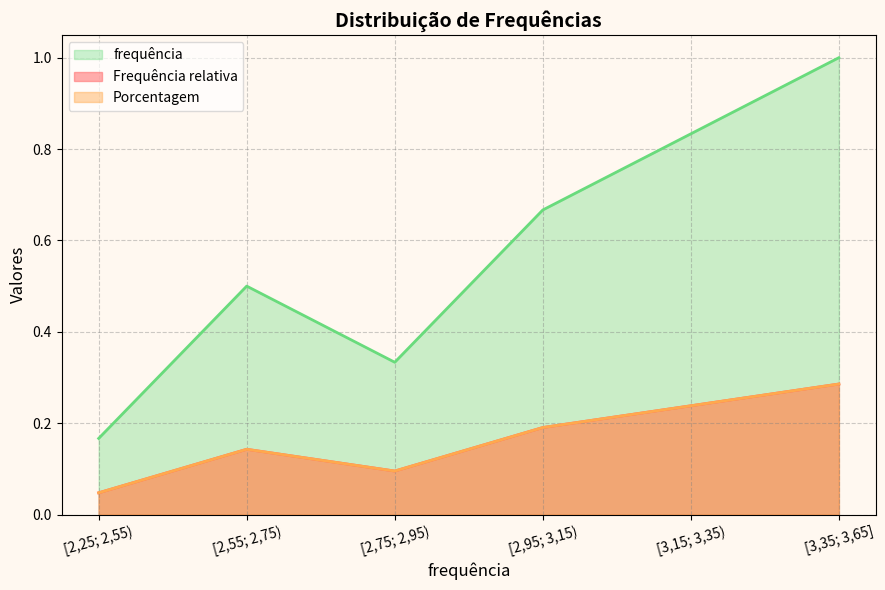

Rank the categories by Porcentagem value from lowest to highest.

[2,25; 2,55), [2,75; 2,95), [2,55; 2,75), [2,95; 3,15), [3,15; 3,35), [3,35; 3,65]